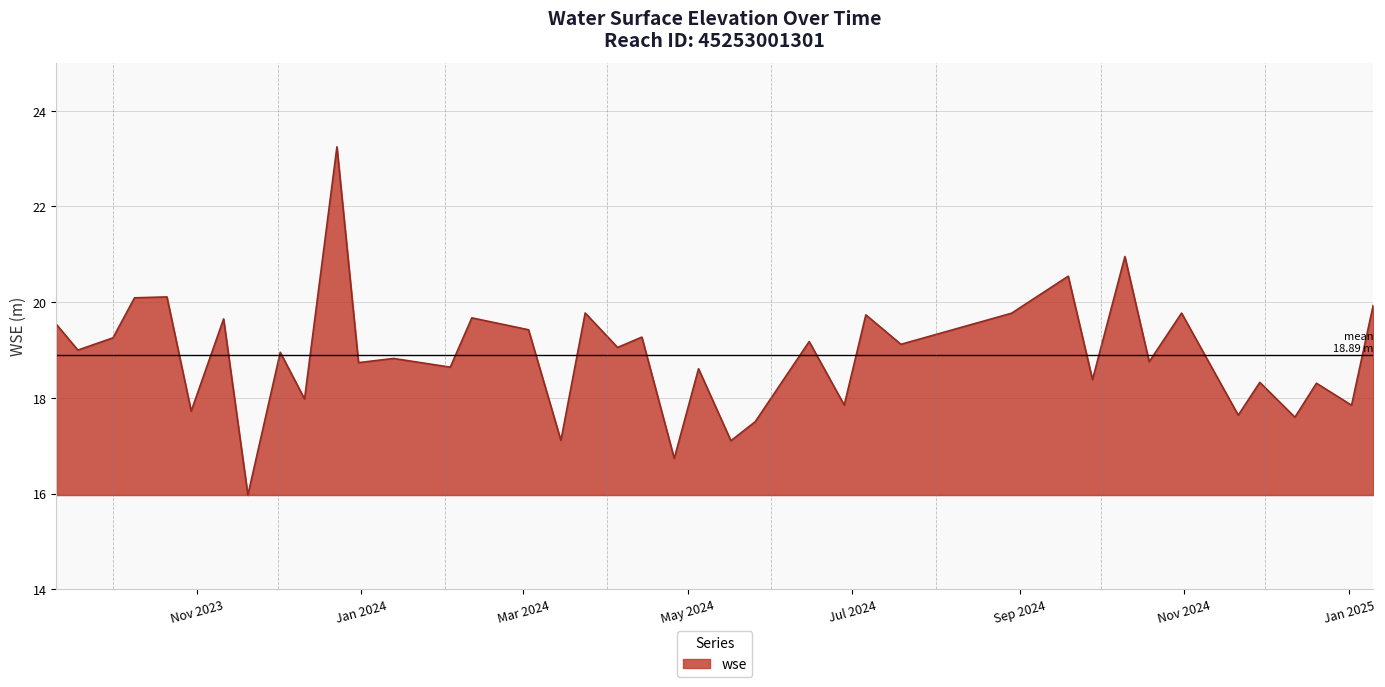

What is the greatest value displayed?

23.2